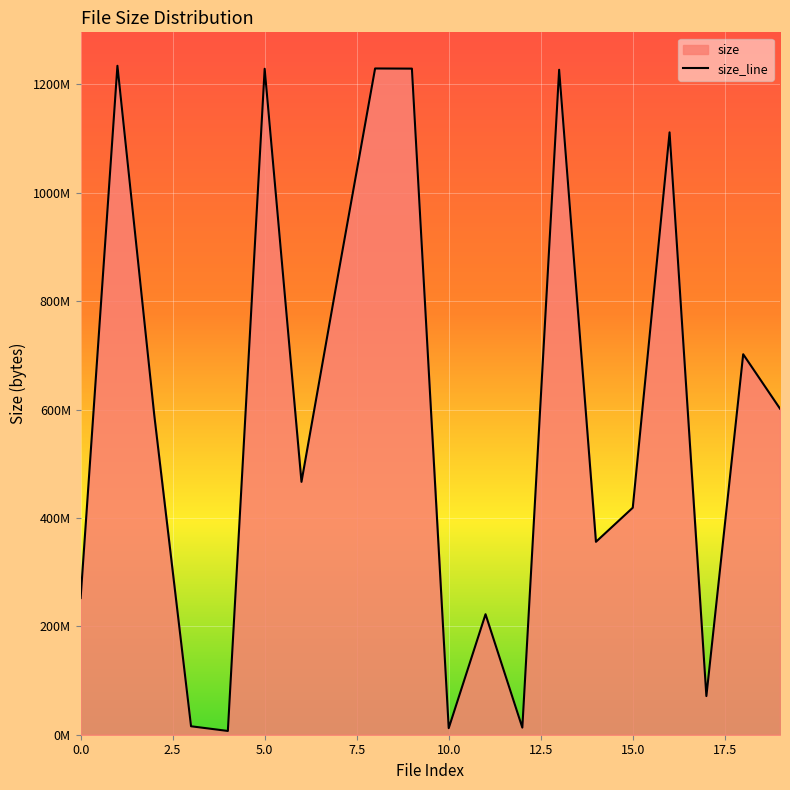

How many series are shown in this chart?

1